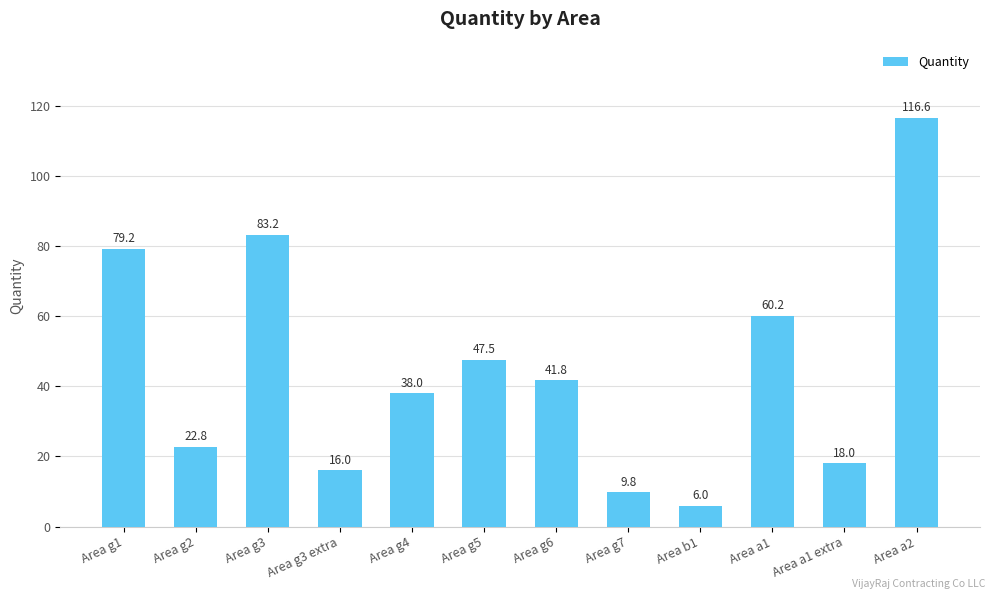

What is the change in value from Area g1 to Area g6?

-37.4